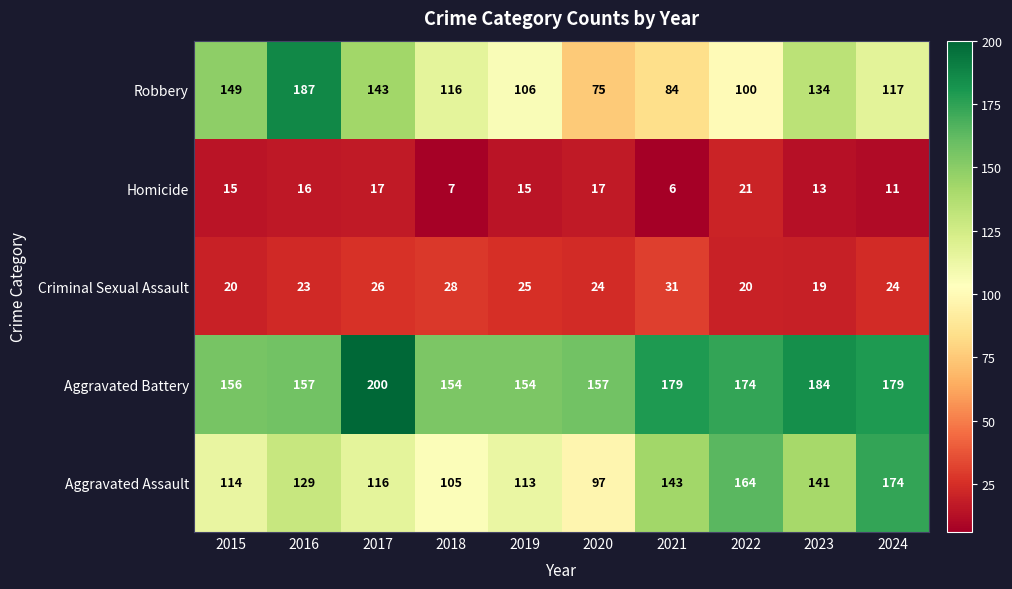

At 2019, list the series in order from largest to smallest.

Aggravated Battery, Aggravated Assault, Robbery, Criminal Sexual Assault, Homicide